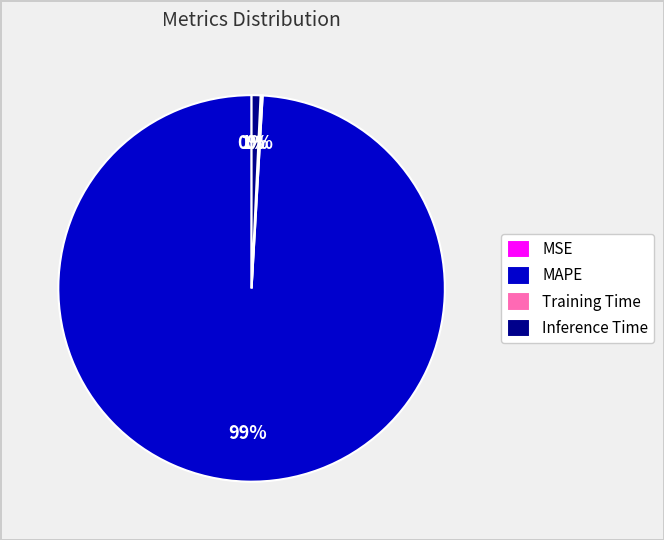

What is the largest slice in the pie chart?

MAPE